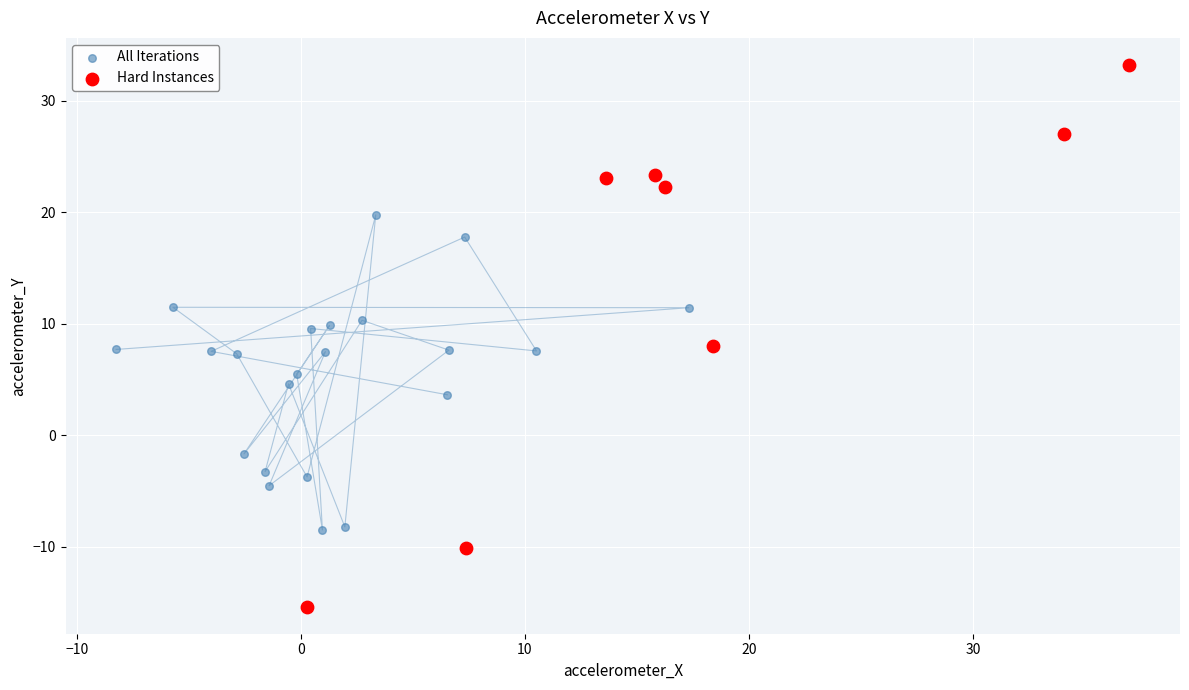

Which series has the largest Y range (max minus min)?

Hard Instances